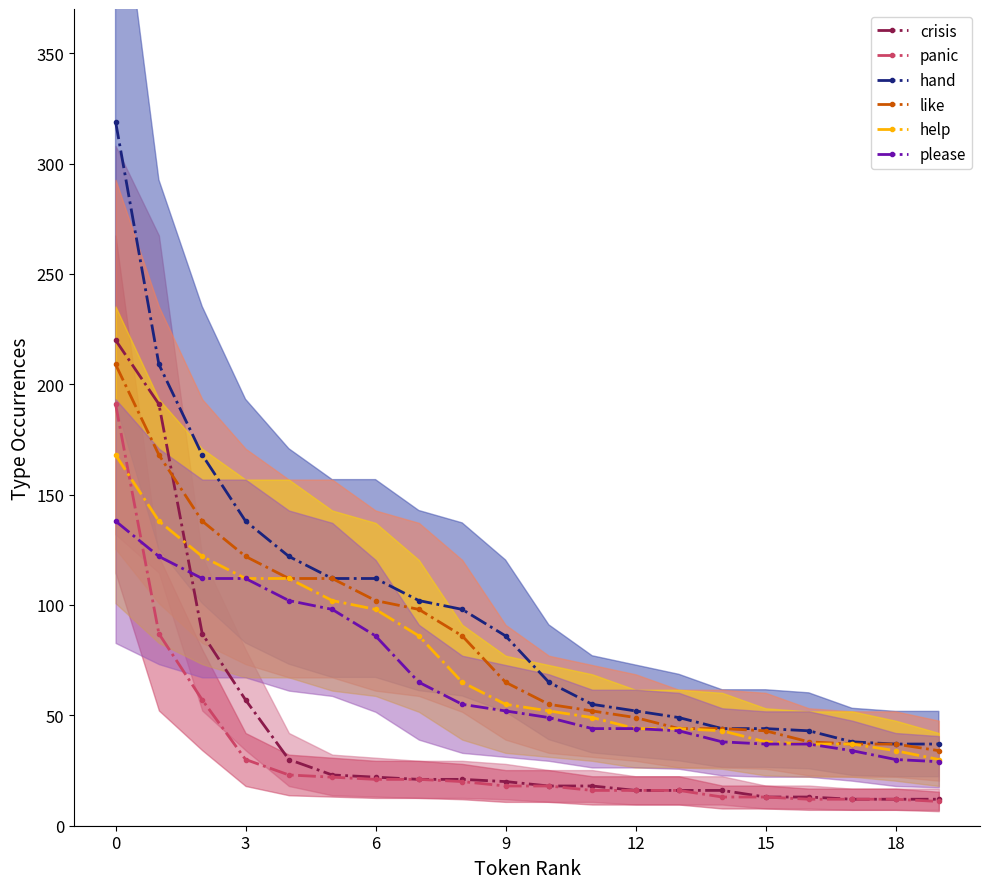

What is the label of the 1st point from the right?

19